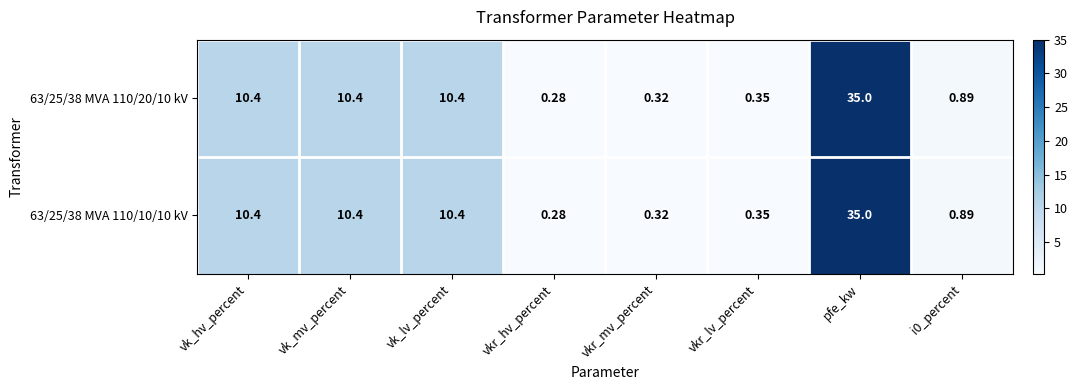

What is the maximum value shown in the chart?

35.0